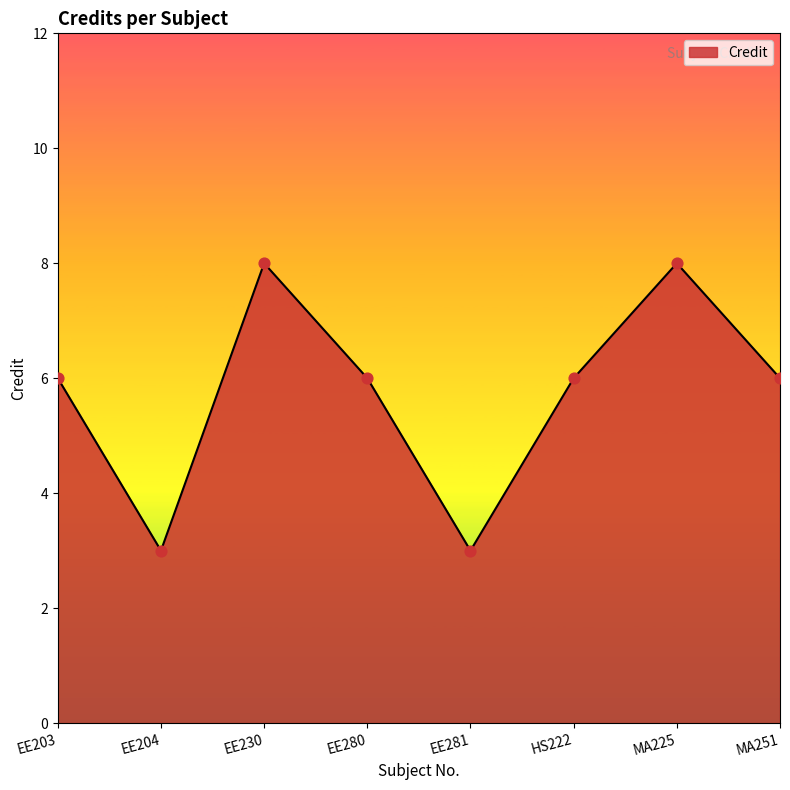

Approximately how many times larger is the value at MA225 compared to EE281?

2.7